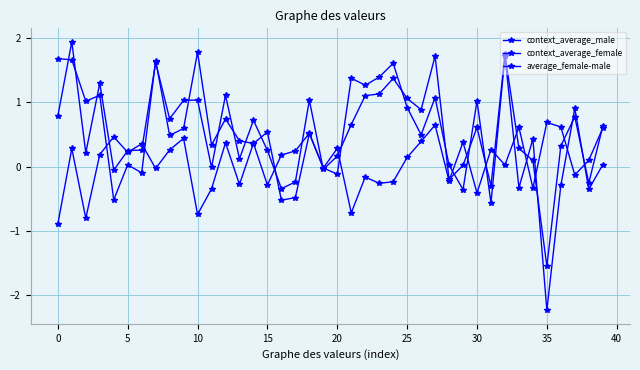

How many distinct data groups are displayed?

3